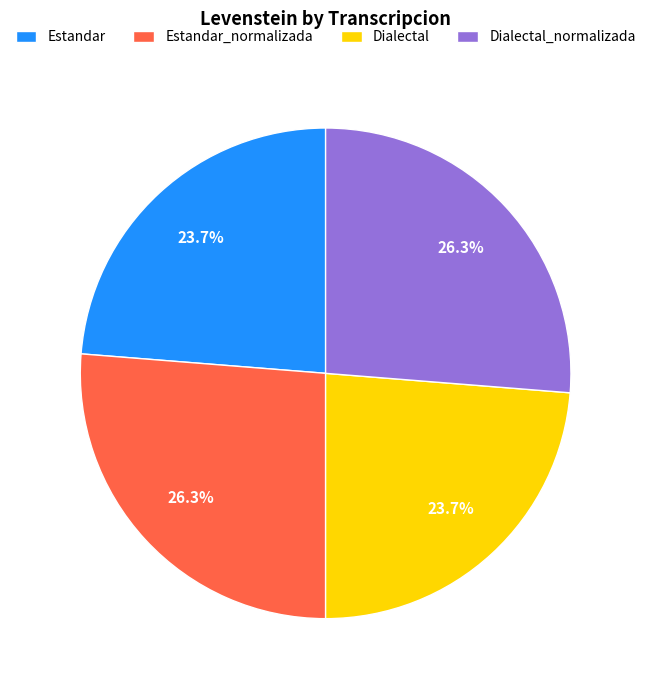

How many segments does this pie chart have?

4